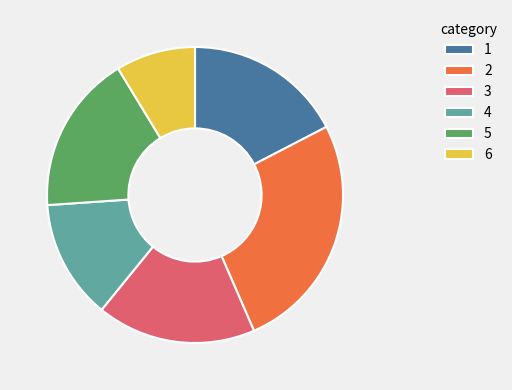

Does 6 represent more than half of the total?

No